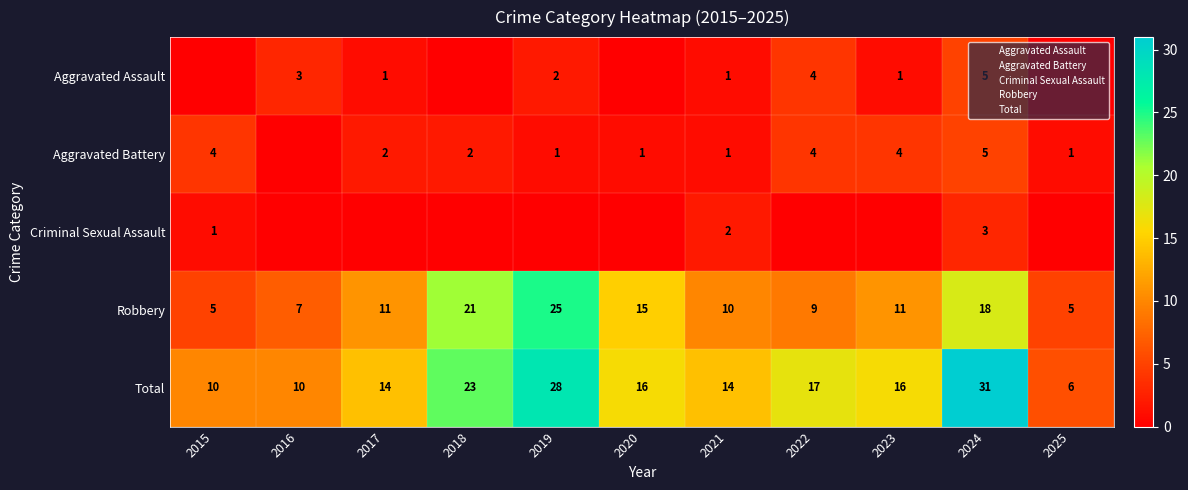

At which label does Aggravated Assault reach its peak?

2024